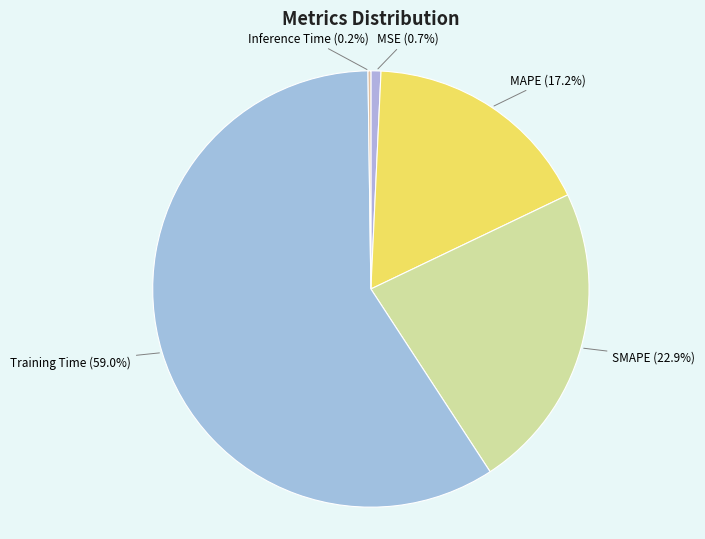

How many slices are in this pie chart?

5